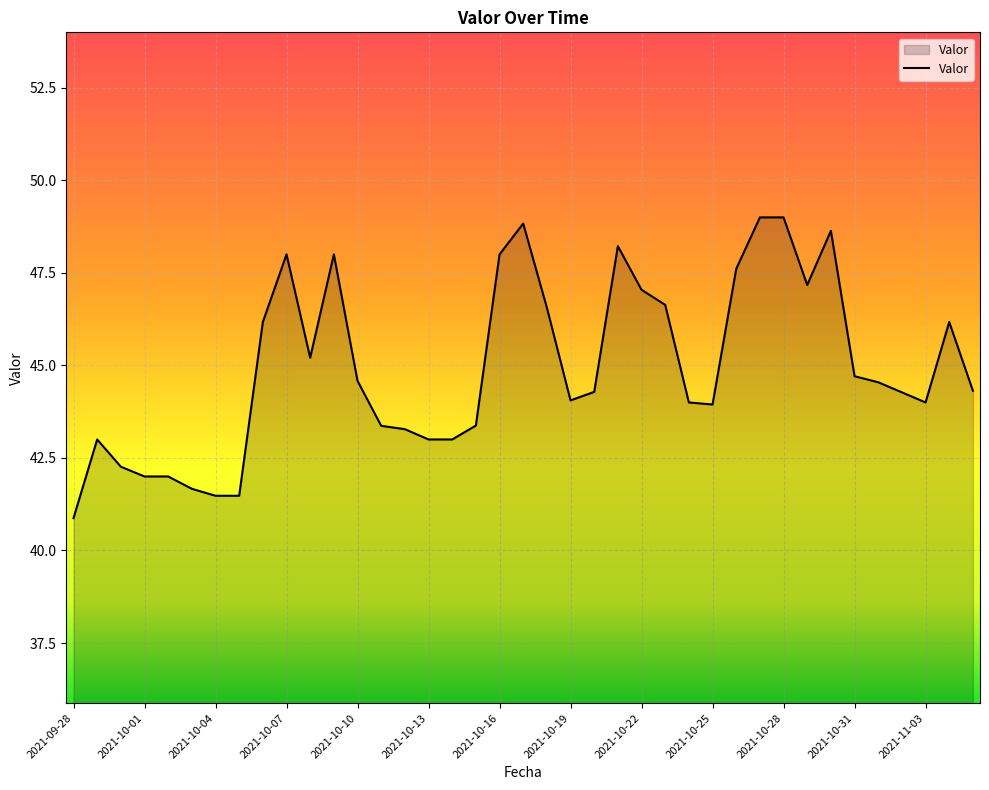

What is the maximum value shown in the chart?

49.0